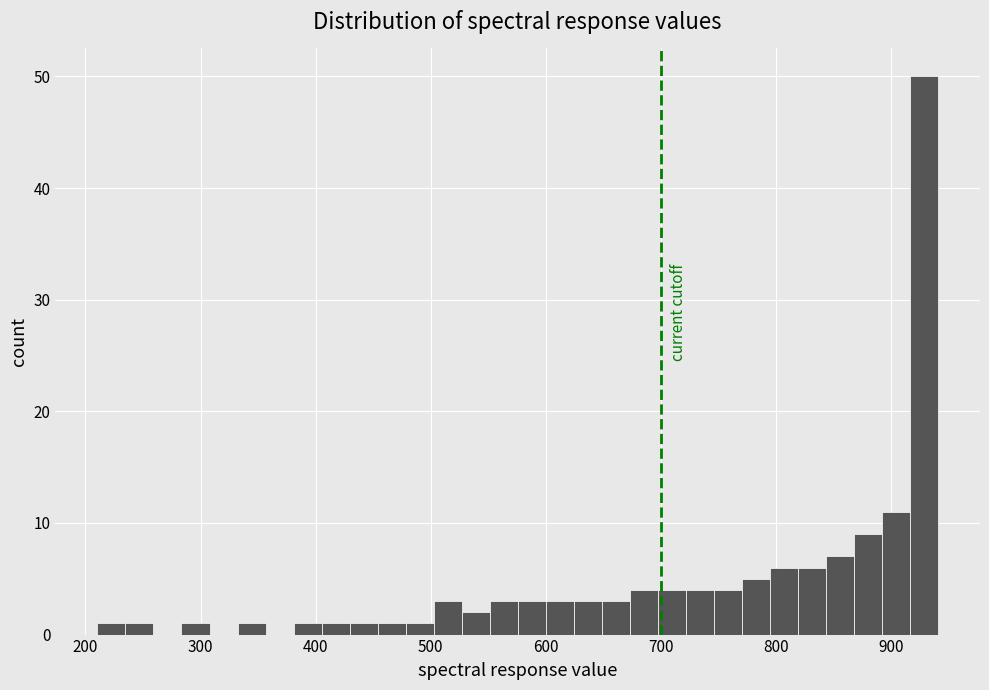

Around what value on the x-axis is the tallest bar? Give the approximate position of its centre, as read against the axis.

930